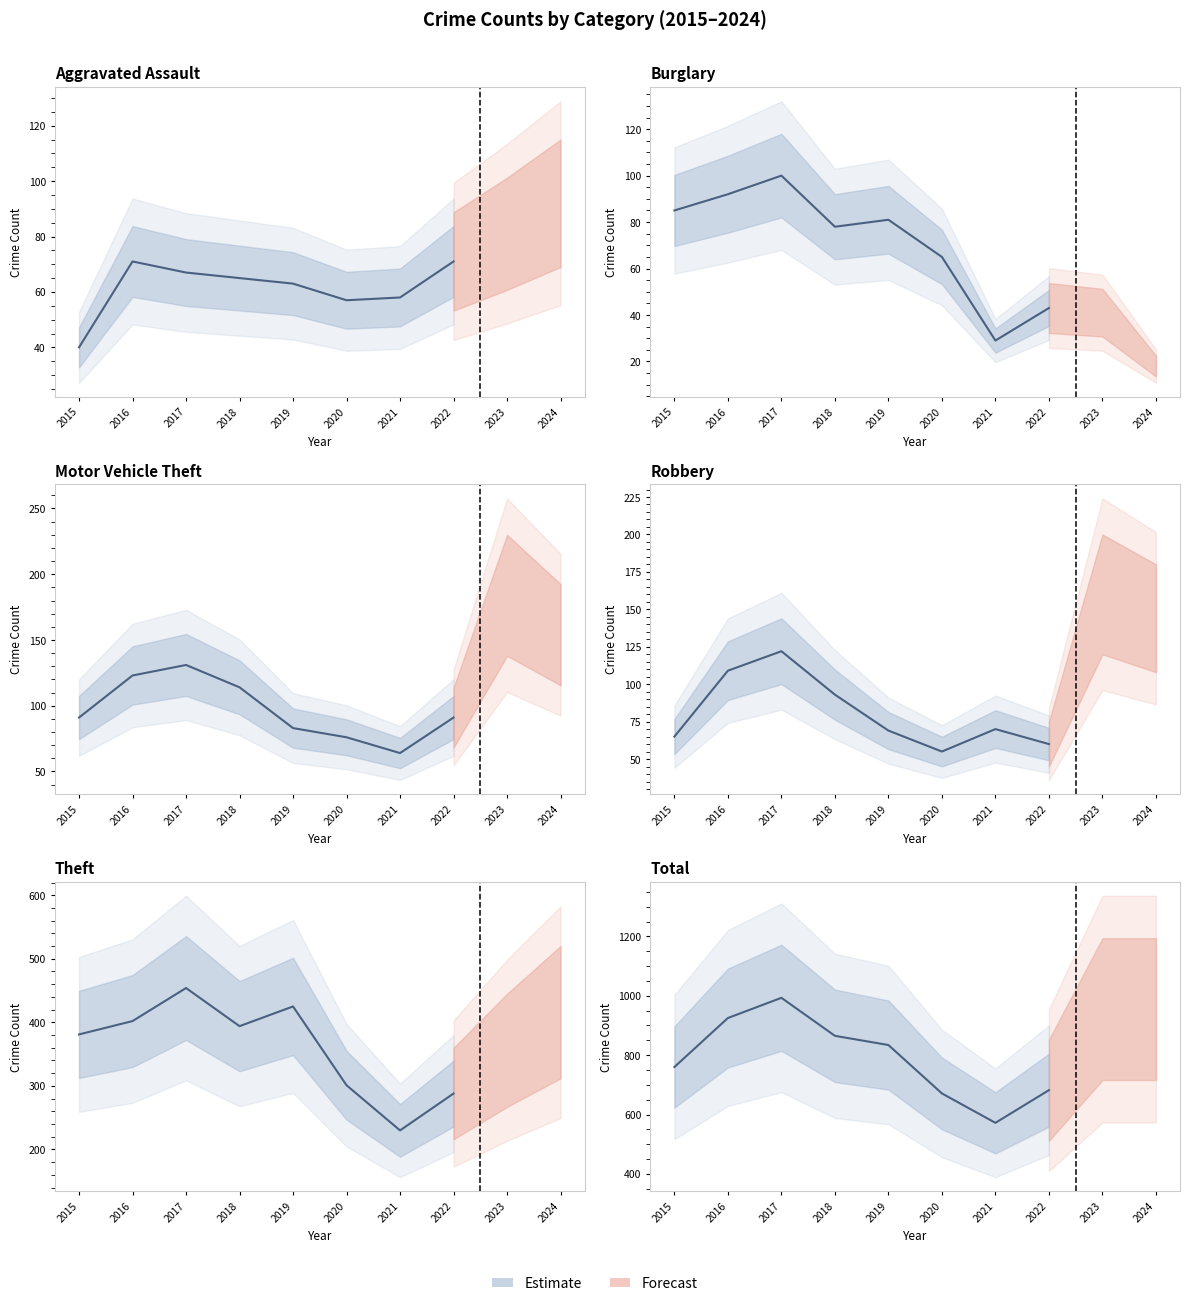

Which series has the widest spread of values?

Total